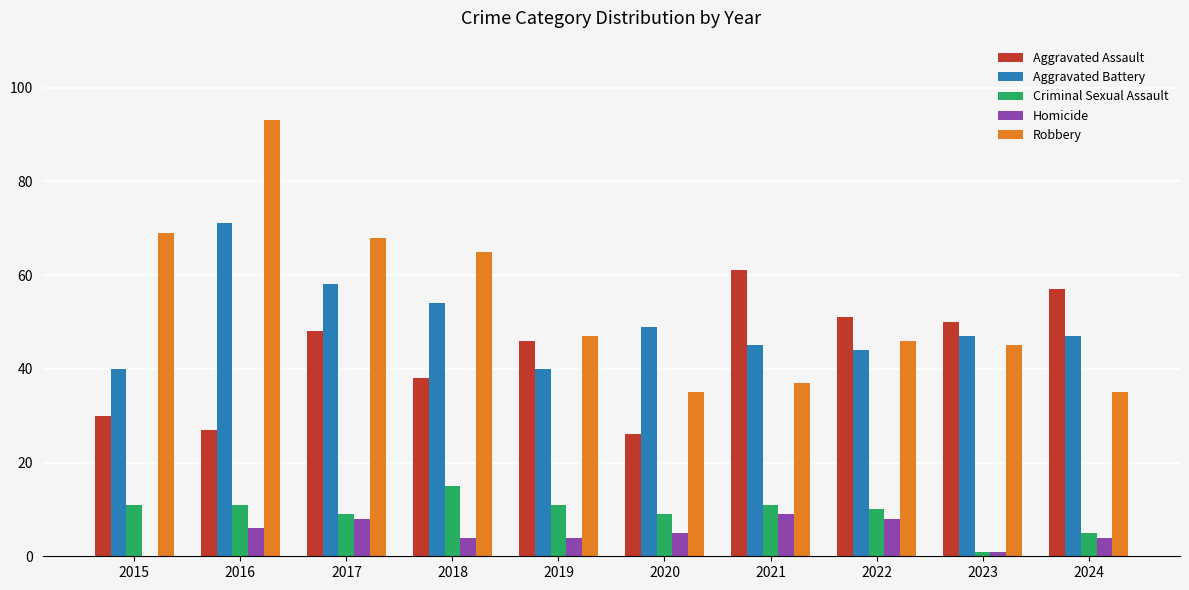

Reading left to right, extract all data points from this chart.

Aggravated Assault: 30	27	48	38	46	26	61	51	50	57
Aggravated Battery: 40	71	58	54	40	49	45	44	47	47
Criminal Sexual Assault: 11	11	9	15	11	9	11	10	1	5
Homicide: 0	6	8	4	4	5	9	8	1	4
Robbery: 69	93	68	65	47	35	37	46	45	35